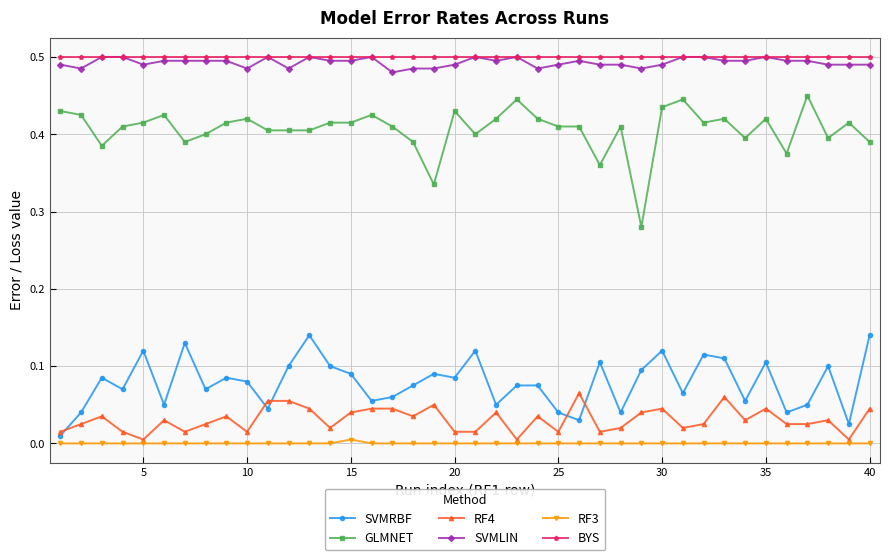

What are all the series names shown in the legend?

SVMRBF, GLMNET, RF4, SVMLIN, RF3, BYS